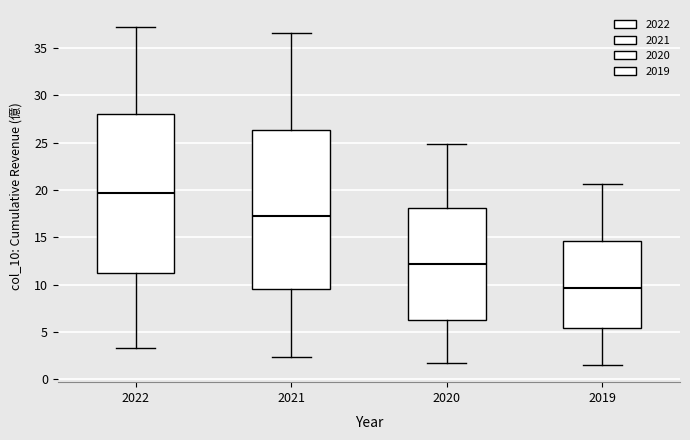

Reading left to right, transcribe this box plot: for each box, give where its median line is, the range the box spans, and where its two whiskers end, as read against the y-axis. The values are not printed on the chart, so give them approximately, as read against the axis.

2022: median 19.5, box 11.5 to 28.0, whiskers 3.5 to 37.0
2021: median 17.5, box 9.5 to 26.5, whiskers 2.5 to 36.5
2020: median 12.0, box 6.5 to 18.0, whiskers 2.0 to 25.0
2019: median 9.5, box 5.5 to 14.5, whiskers 1.5 to 20.5